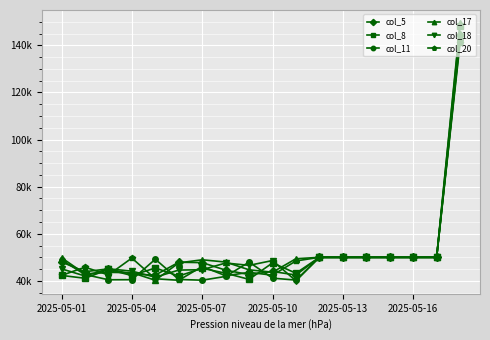

Rank the series by their maximum value, from lowest to highest.

col_20, col_11, col_18, col_5, col_8, col_17